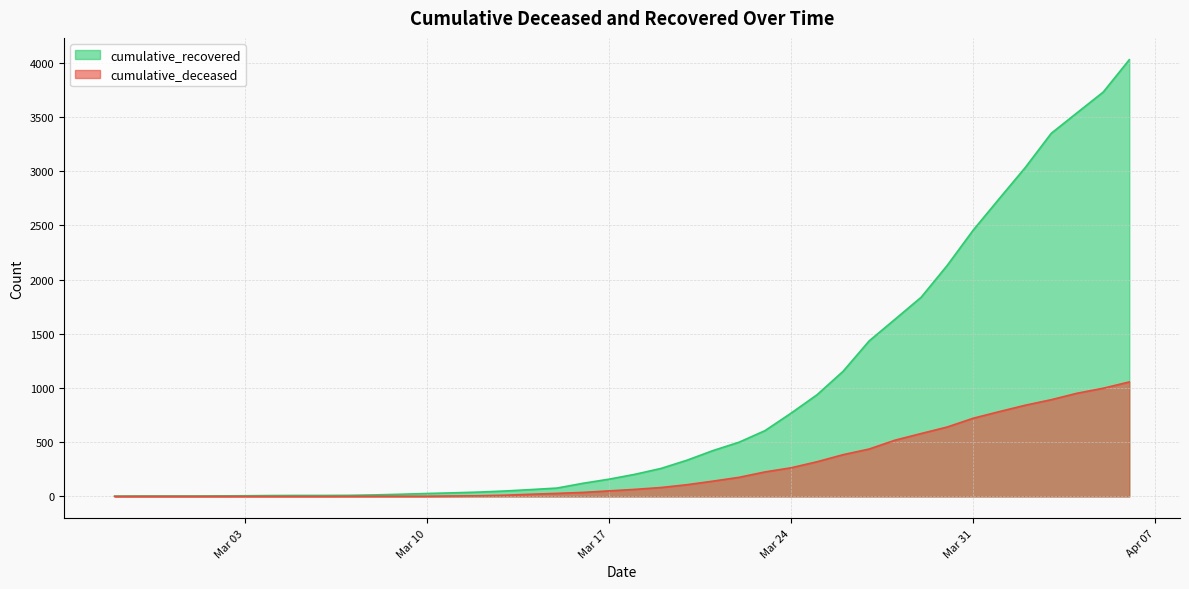

What is the total value across all series at Mar 24?

1032